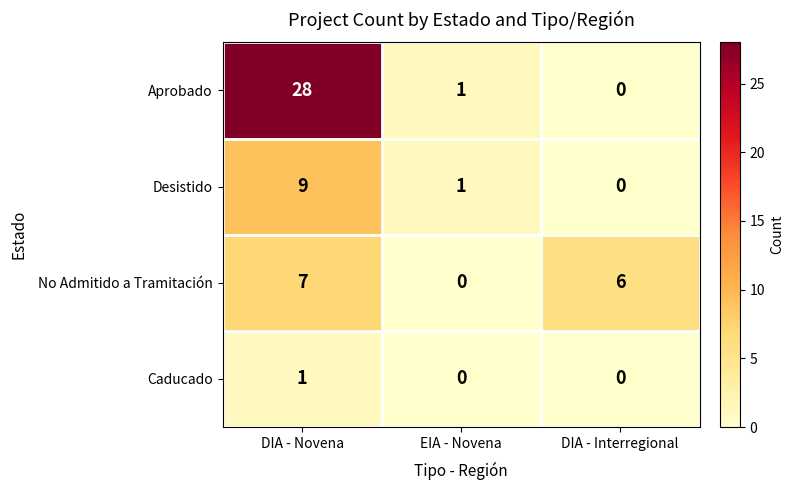

Between DIA - Novena and EIA - Novena, which series saw the biggest shift?

Aprobado